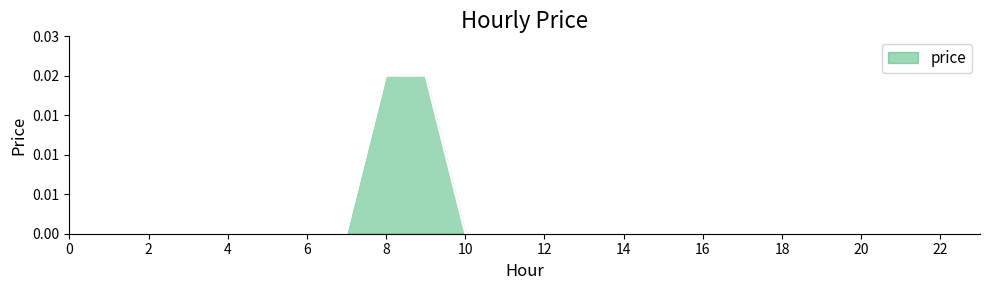

Does the chart have visible grid lines?

No